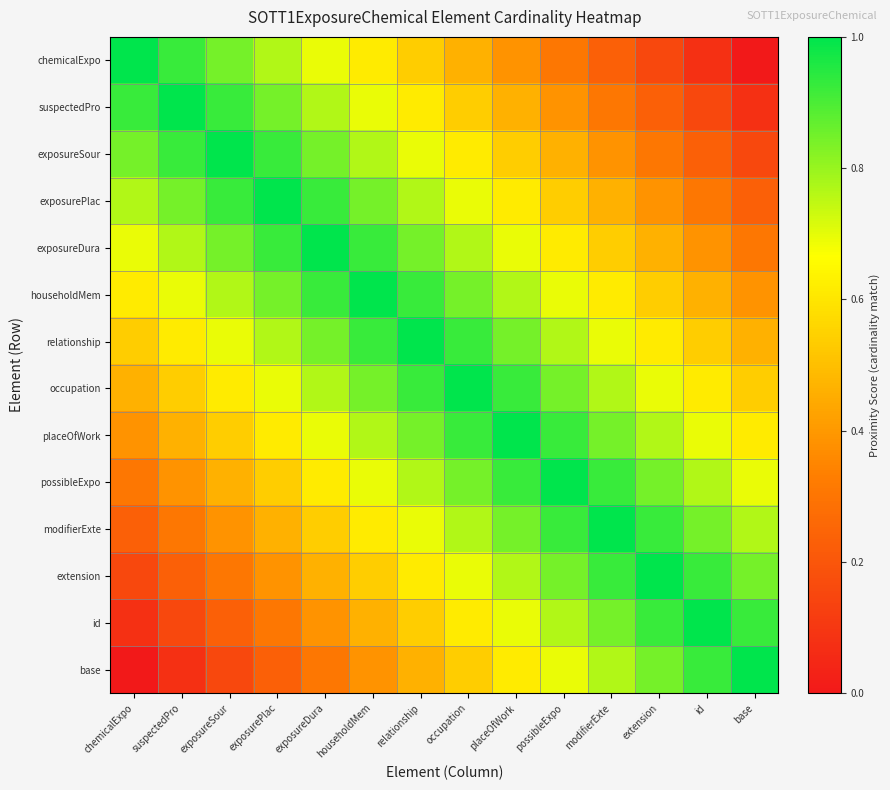

Which series has the largest total across all categories?

relationship